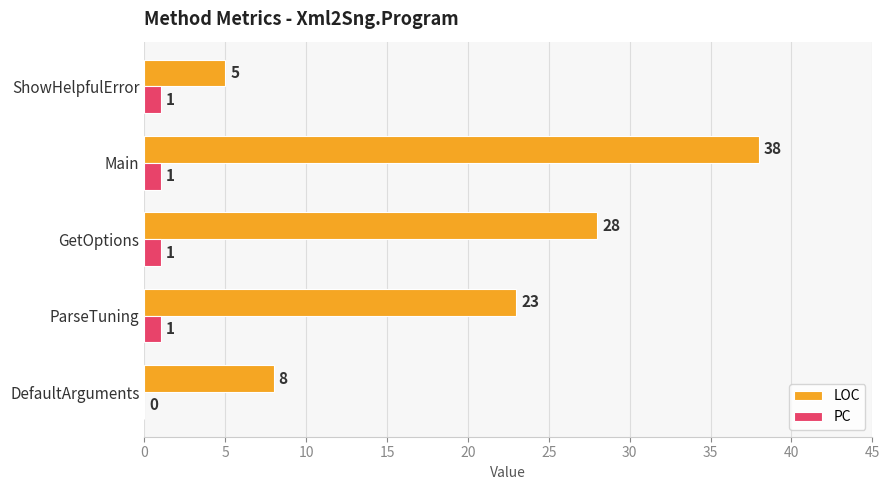

What is the sum of the LOC values at Main and DefaultArguments?

46